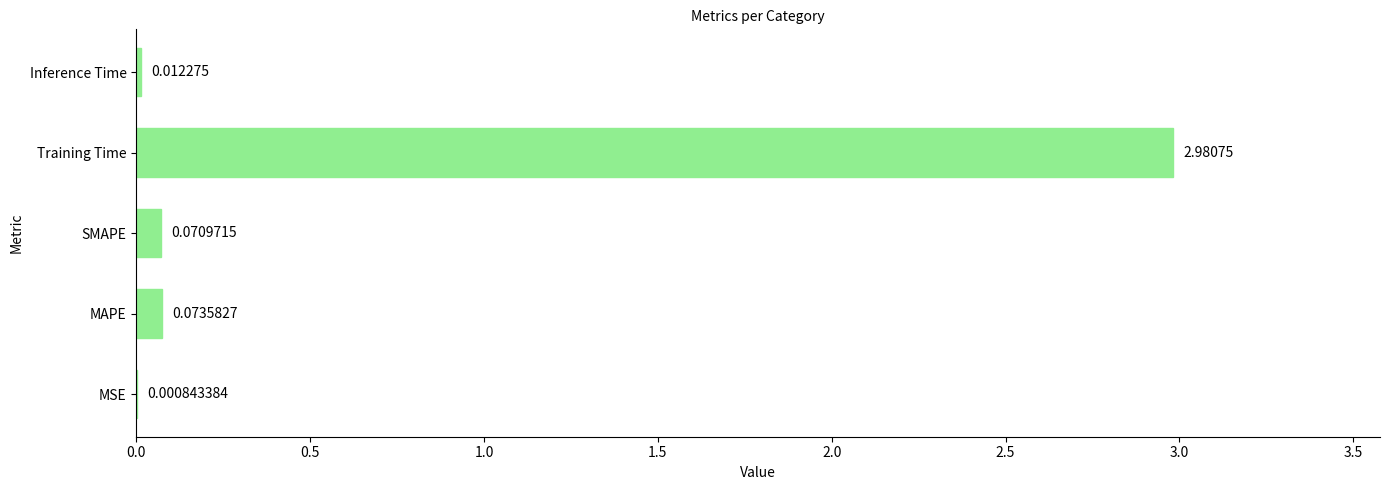

At which label is the value closest to 1?

MAPE